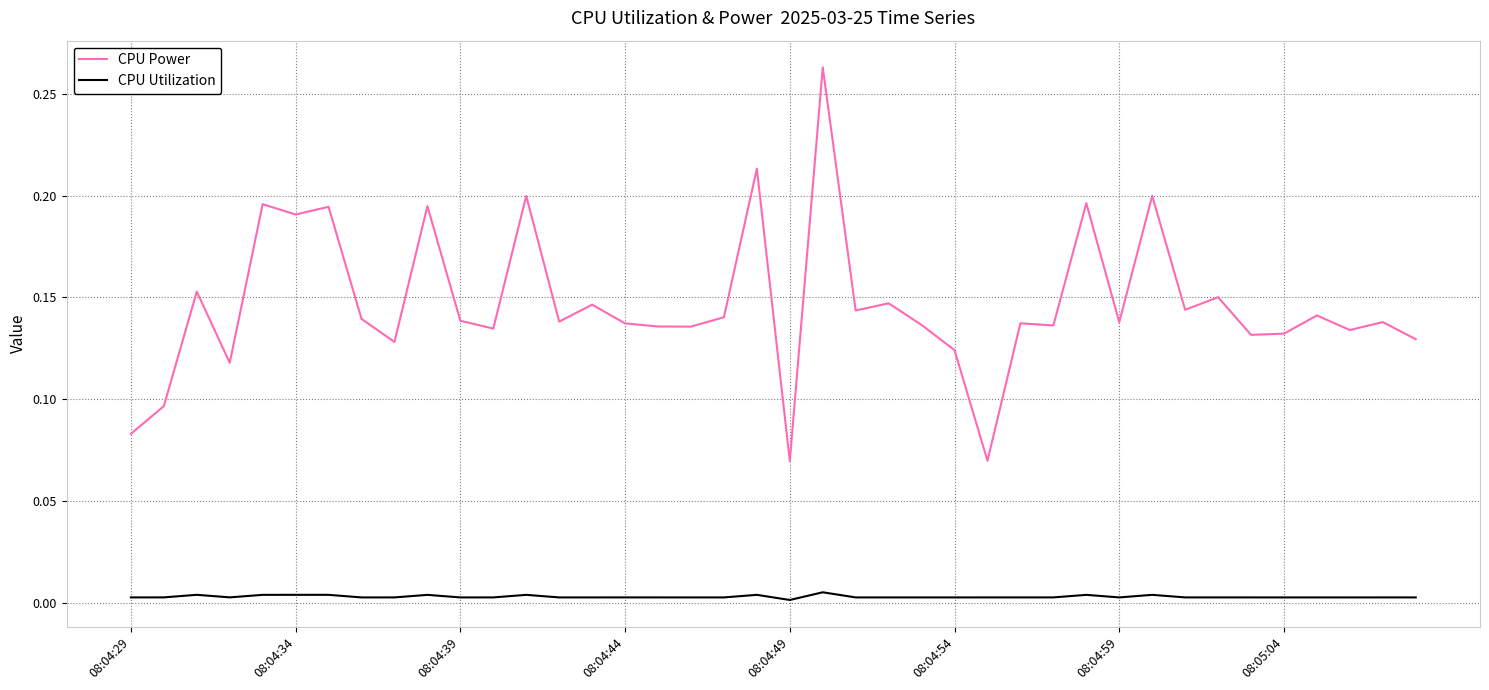

Which series has the largest range (max minus min)?

CPU Power